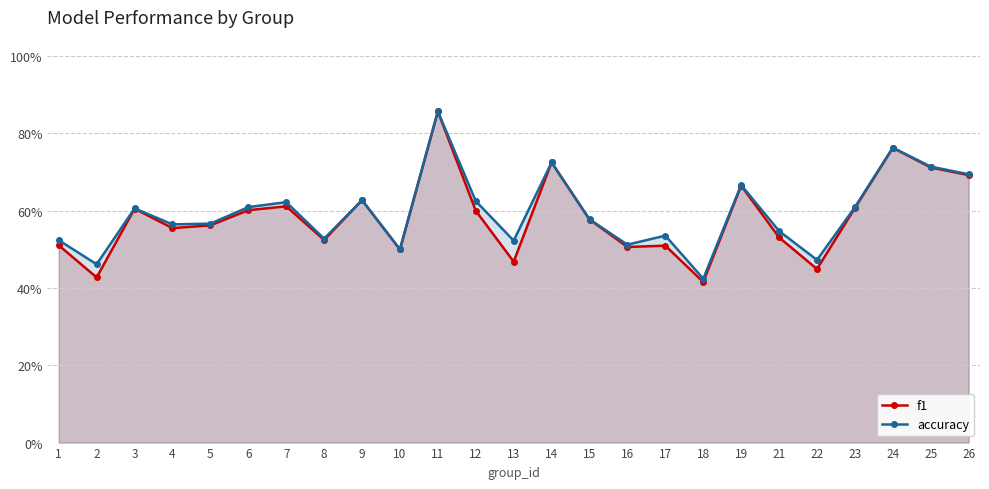

Between 6 and 8, which series saw the biggest shift?

accuracy